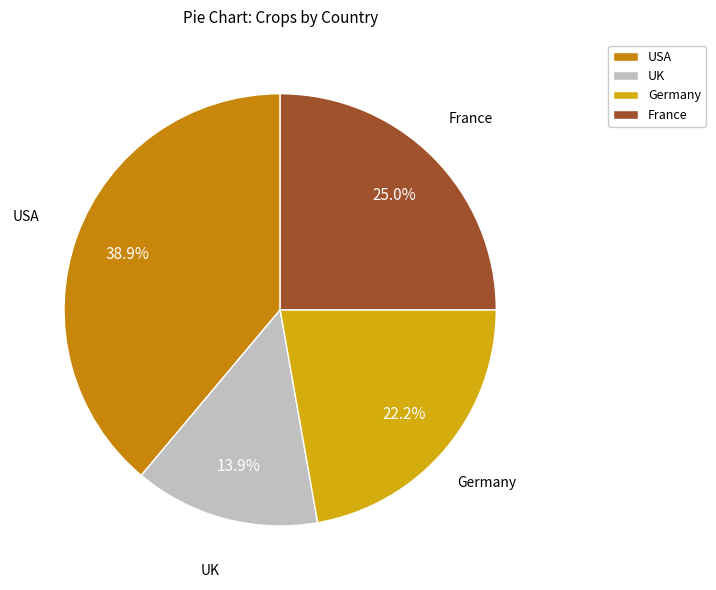

What percentage is the France slice, to the nearest percent?

25%